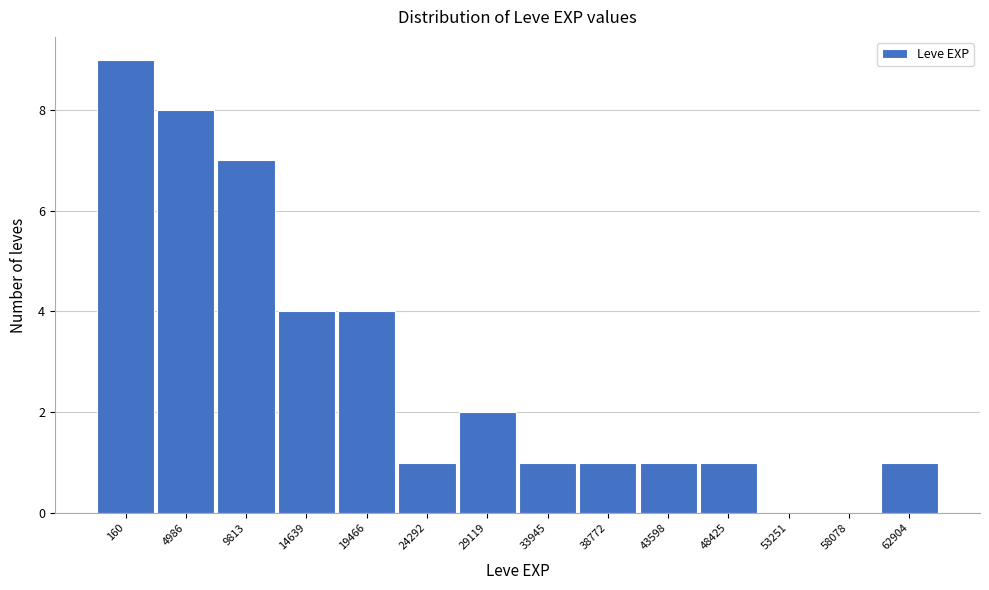

Reading left to right, list all the values displayed in this chart.

160=9	4986=8	9813=7	14639=4	19466=4	24292=1	29119=2	33945=1	38772=1	43598=1	48425=1	53251=0	58078=0	62904=1